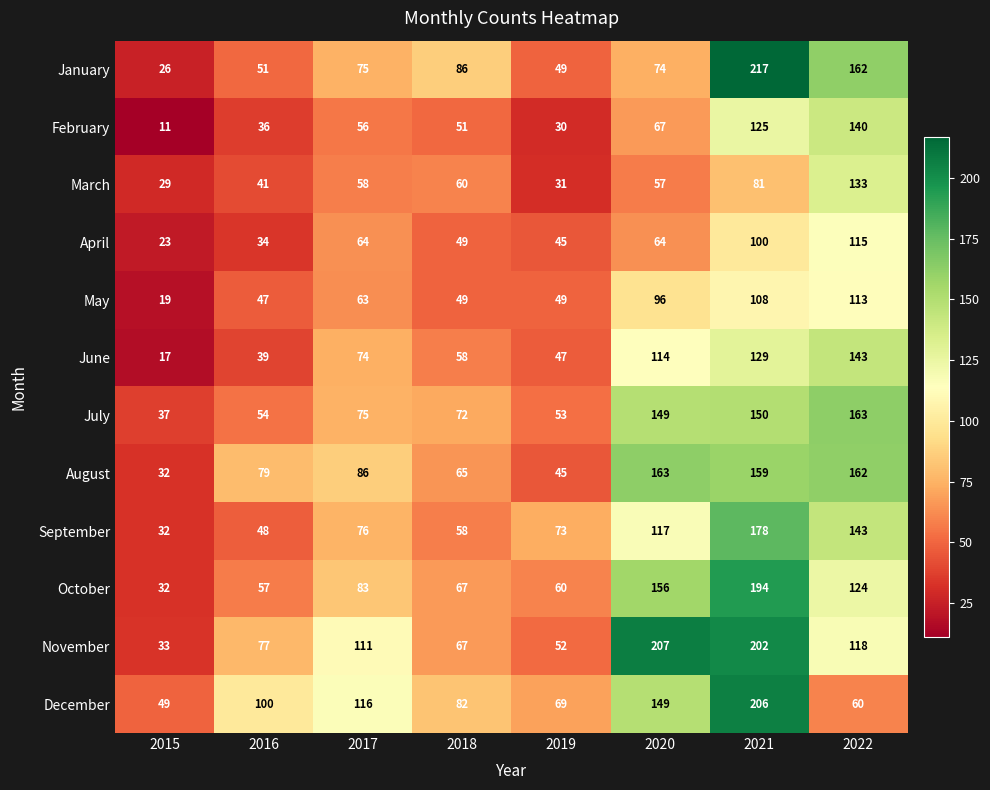

The value of August at 2022 is 162. True or false?

True